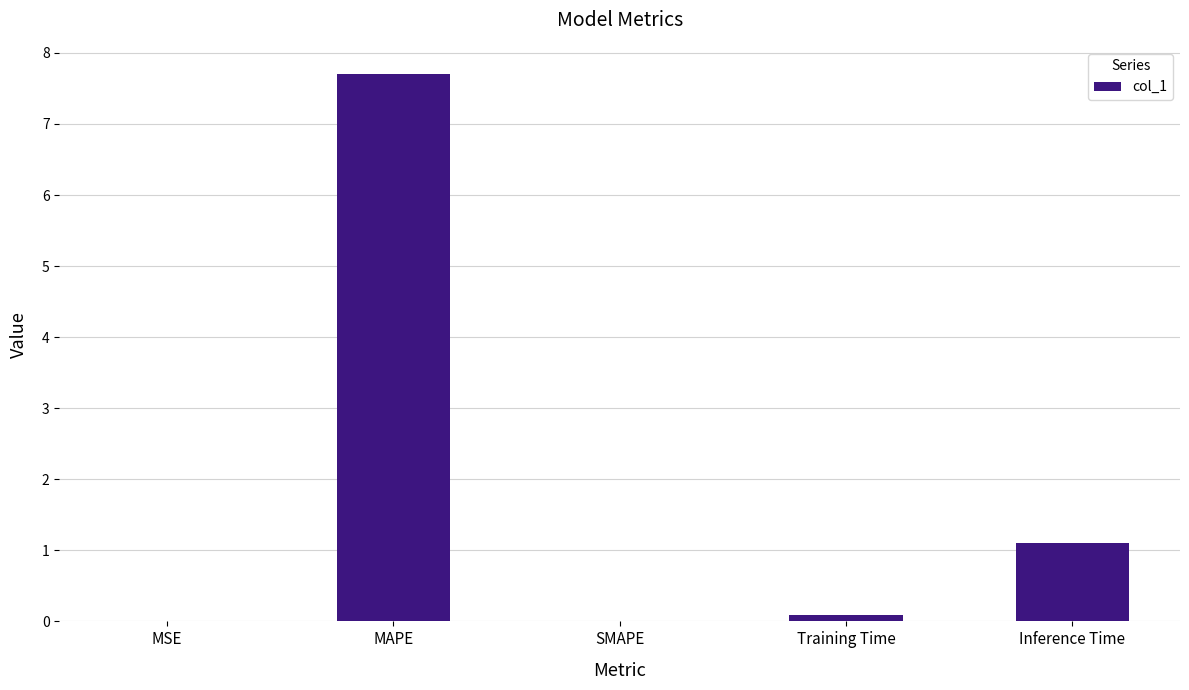

Is it true that the value at SMAPE is 0.0?

True